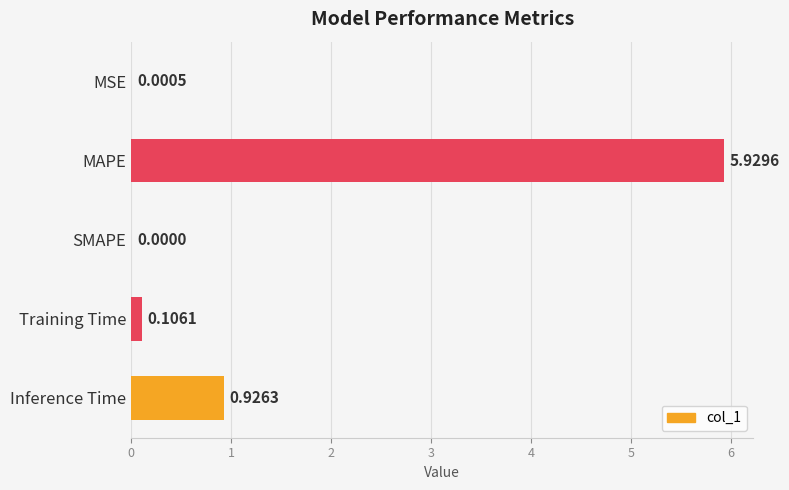

What is the change in value from Training Time to Inference Time?

+0.8